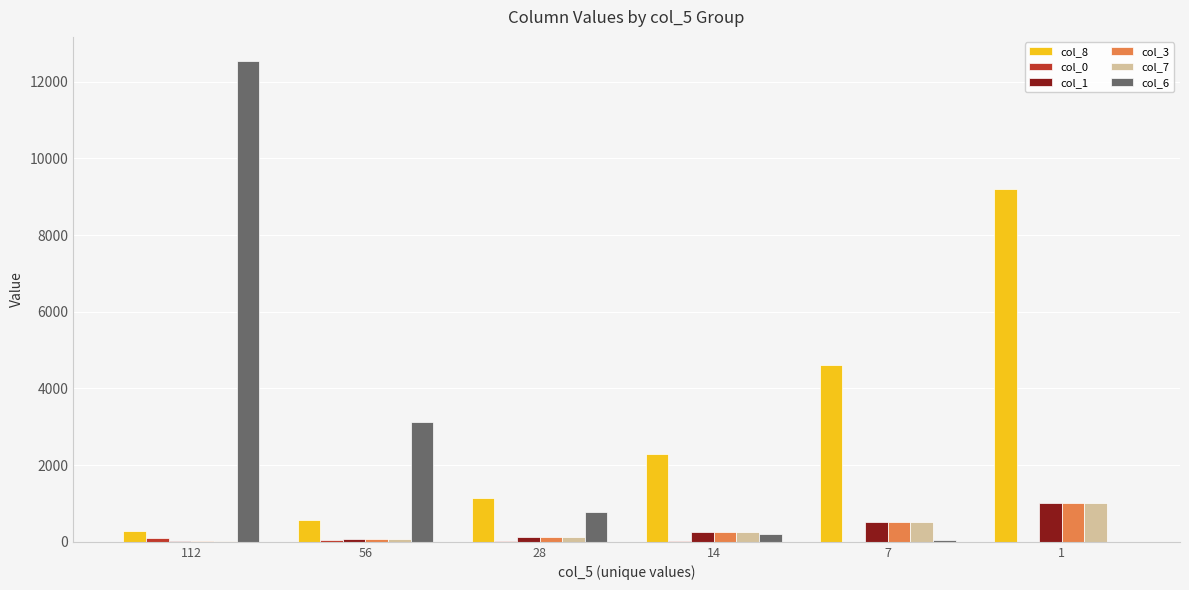

Is the value of col_1 at 7 greater than the value of col_6 at 7?

Yes